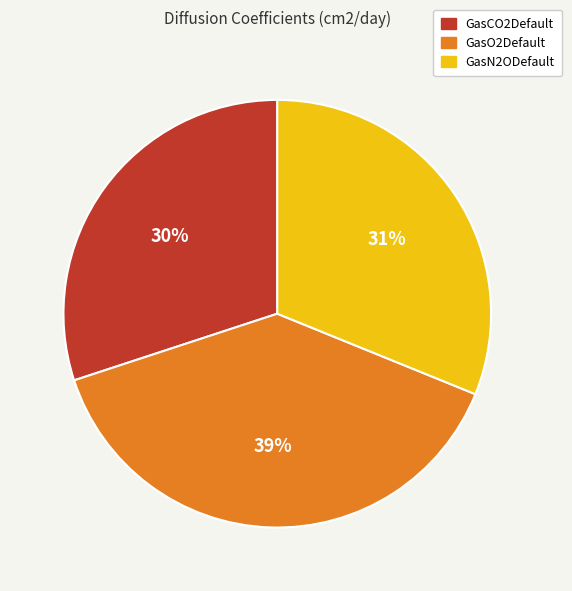

Rank the categories by value from lowest to highest.

GasCO2Default, GasN2ODefault, GasO2Default